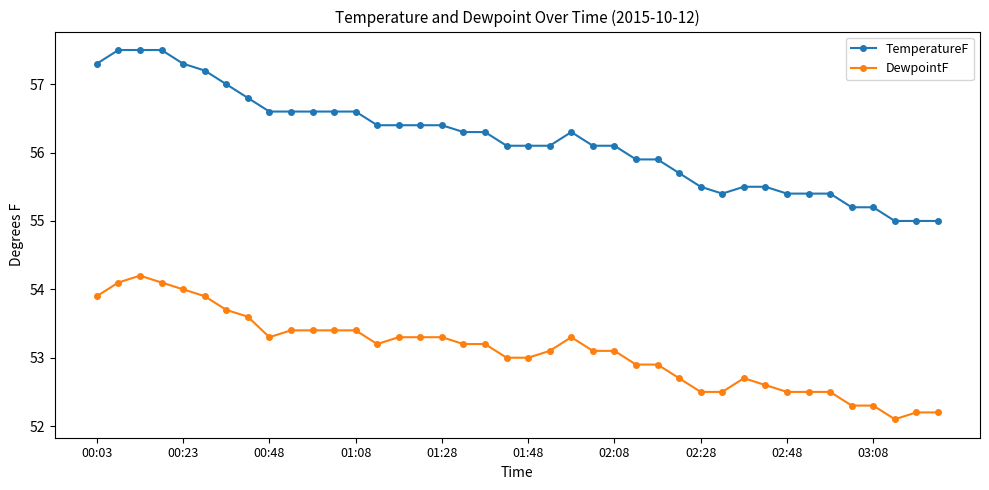

Which series has the largest total across all categories?

TemperatureF